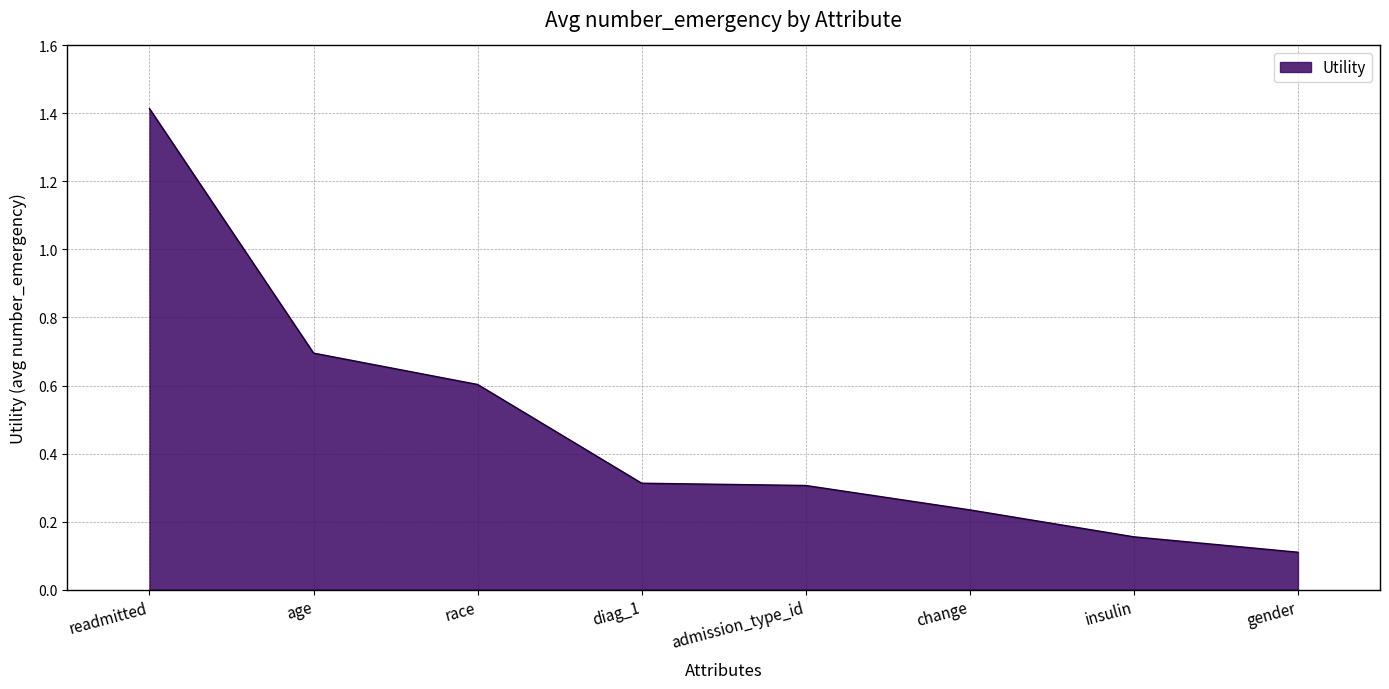

What is the difference between the maximum and second lowest values?

1.3